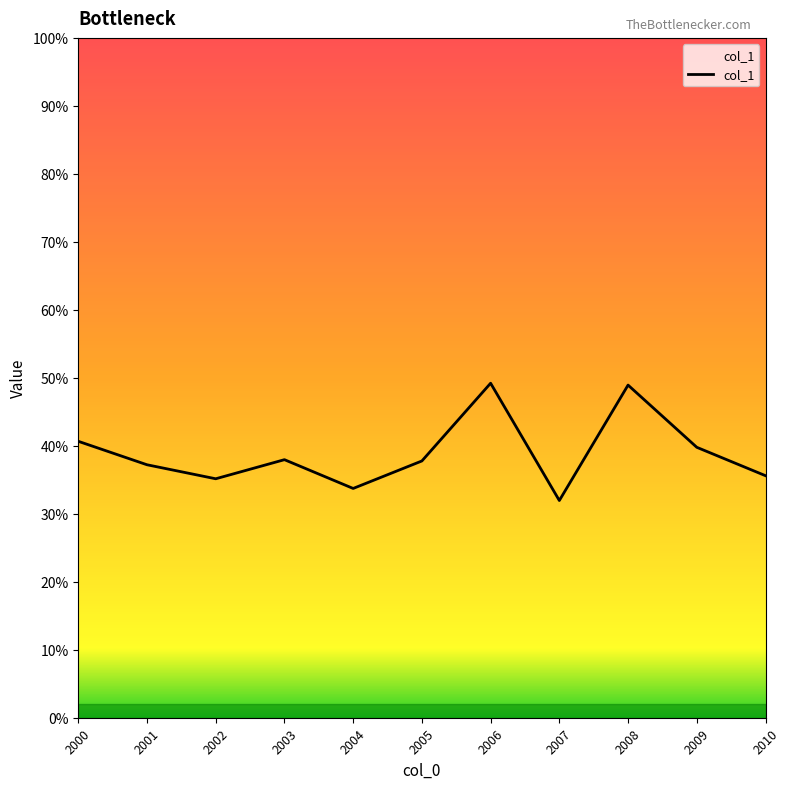

Does the chart have visible grid lines?

No